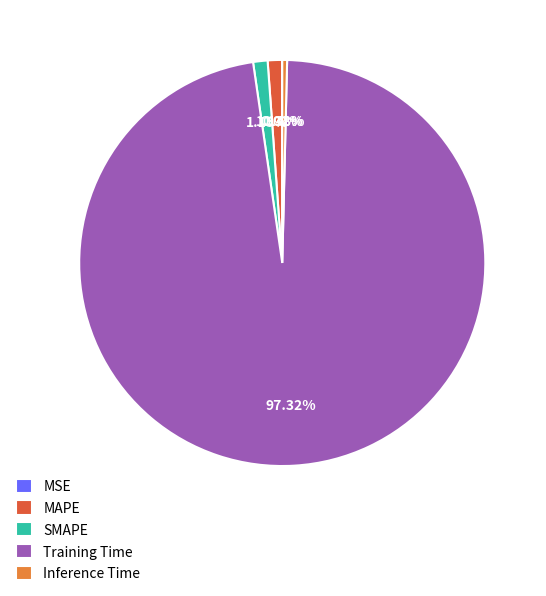

Which slice represents more than half of the pie?

Training Time